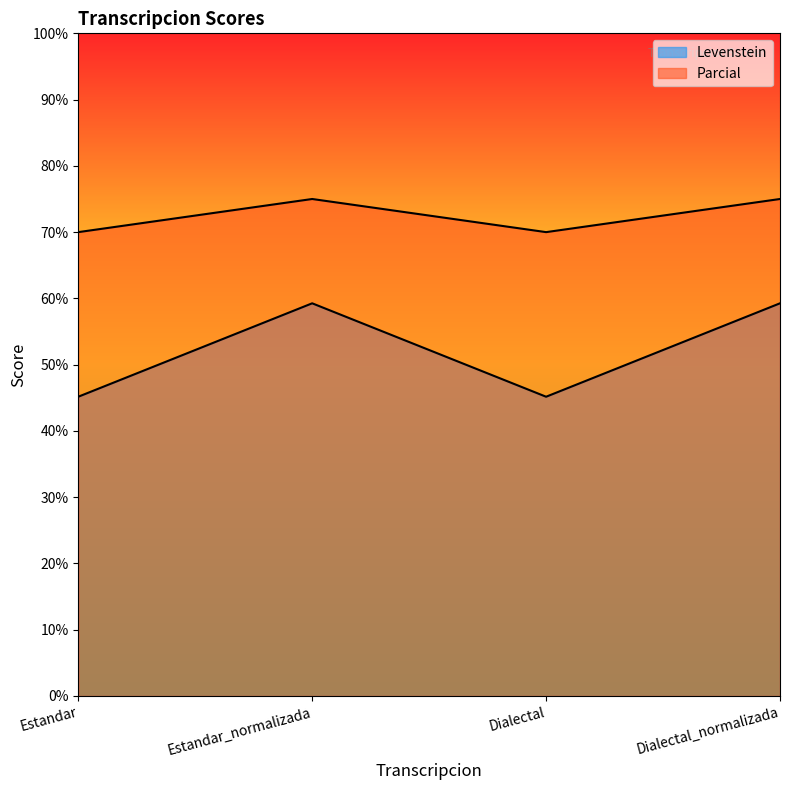

At Dialectal, list the series in order from largest to smallest.

Parcial, Levenstein